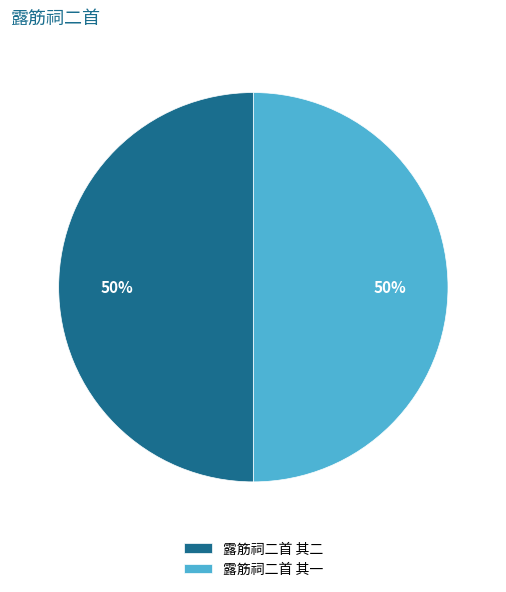

To the nearest percent, what percentage of the pie is 露筋祠二首 其二?

50%